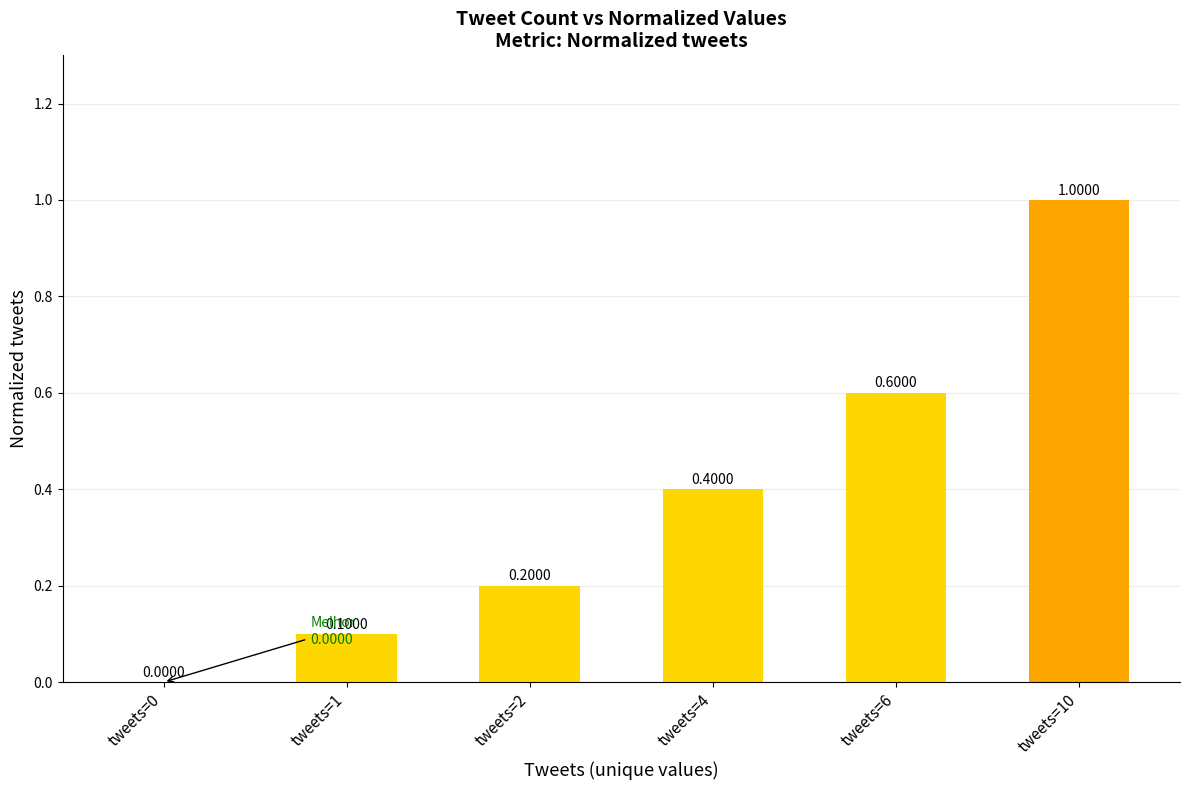

What is the change in value from tweets=0 to tweets=6?

+0.6